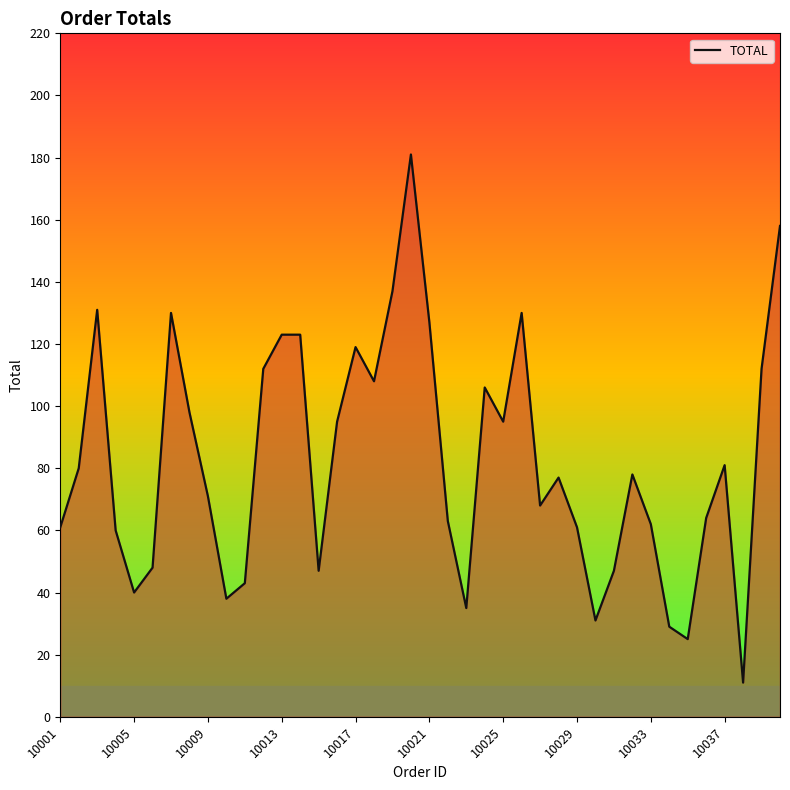

What is the difference between the maximum and minimum values?

170